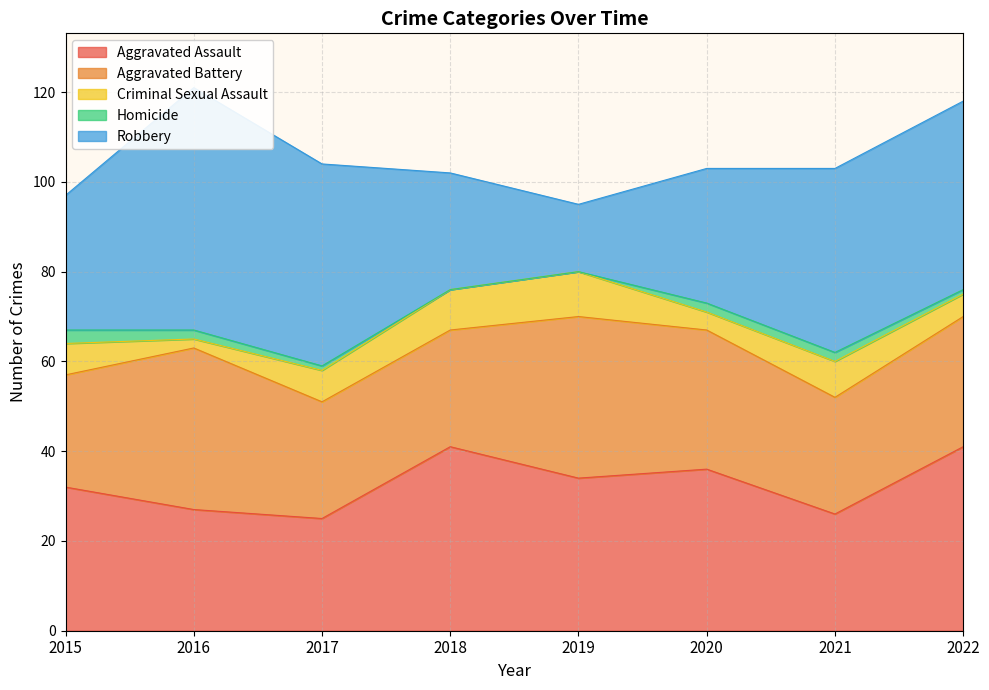

Which series changed the most between 2016 and 2019?

Robbery